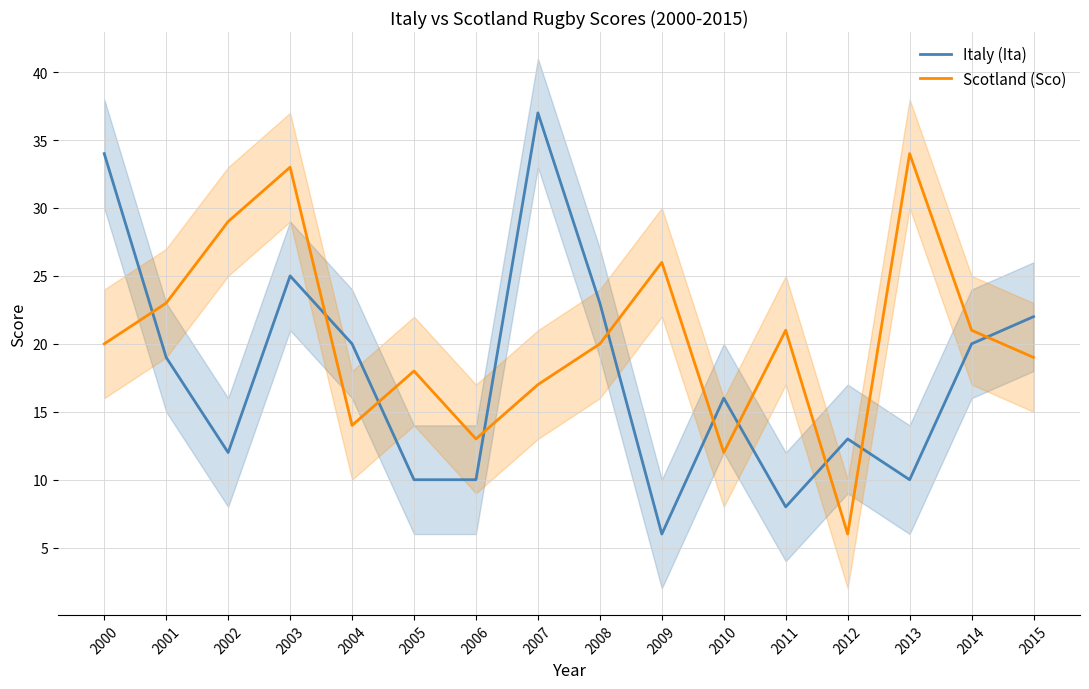

Is this an area chart (filled region under the line)?

No